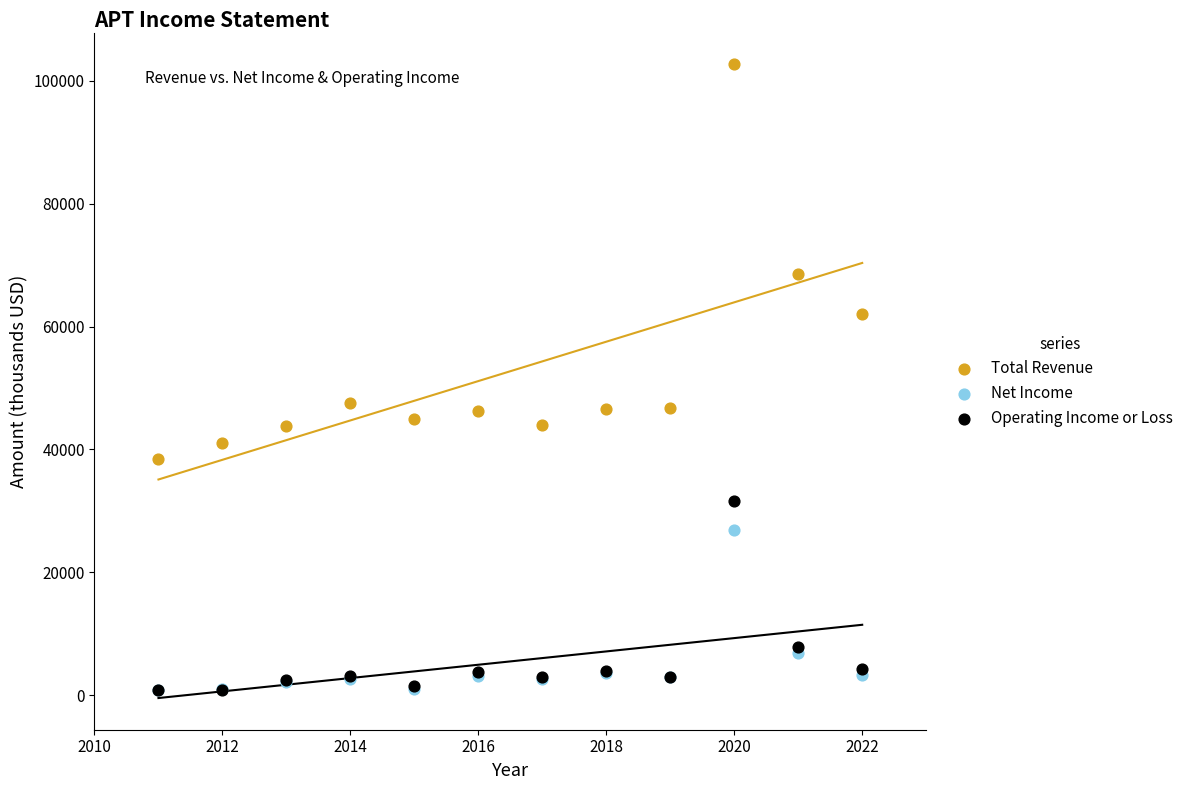

What are all the series names shown in the legend?

Total Revenue, Net Income, Operating Income or Loss